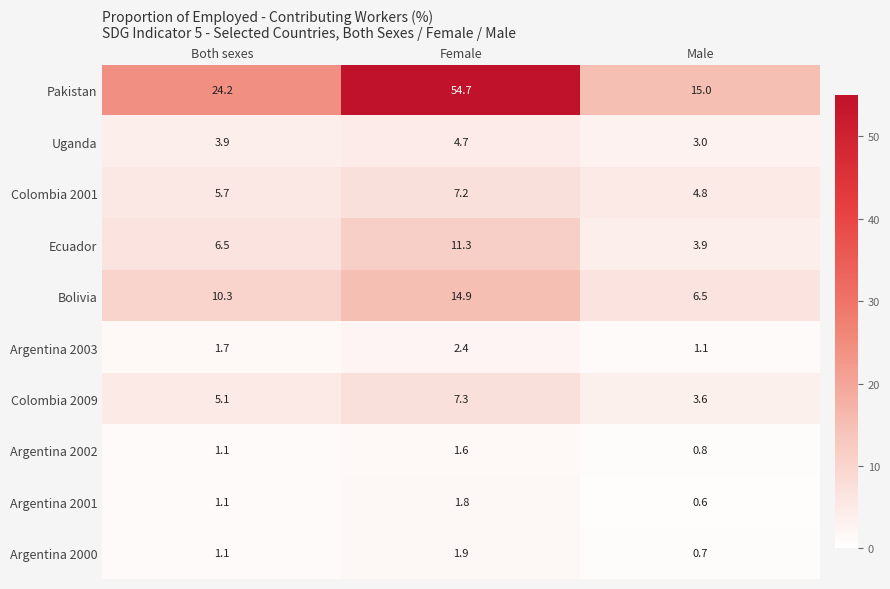

At which category is the sum across all series the highest?

Female